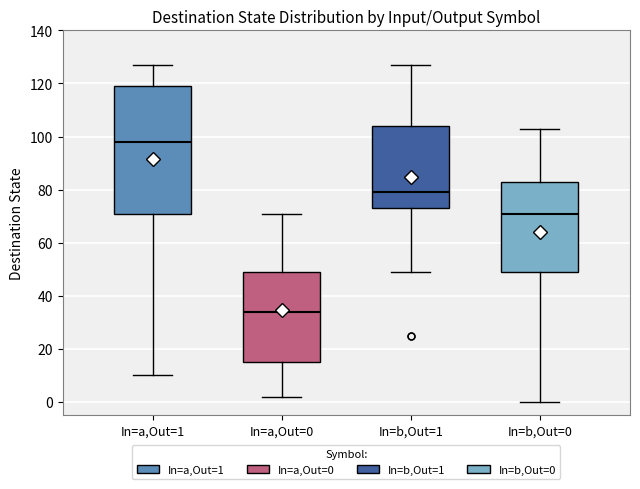

Reading left to right, transcribe this box plot: for each box, give where its median line is, the range the box spans, and where its two whiskers end, as read against the y-axis. The values are not printed on the chart, so give them approximately, as read against the axis.

In=a,Out=1: median 98, box 72 to 120, whiskers 10 to 128
In=a,Out=0: median 34, box 16 to 50, whiskers 2 to 72
In=b,Out=1: median 80, box 74 to 104, whiskers 50 to 128
In=b,Out=0: median 72, box 50 to 84, whiskers 0 to 104